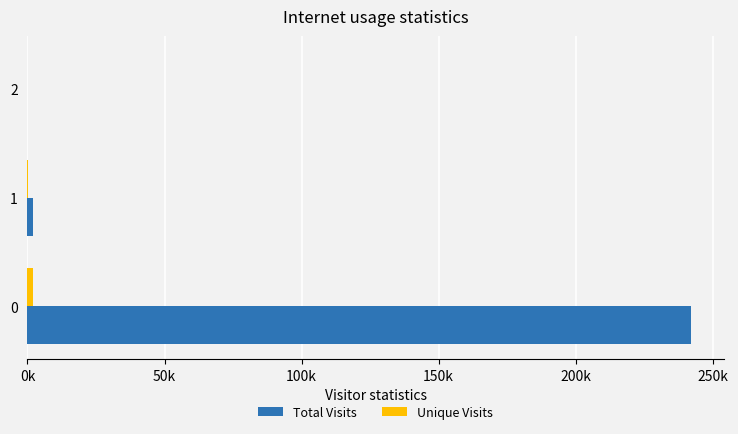

What is the value of the Unique Visits bar at the 1st from the left?

1936.3